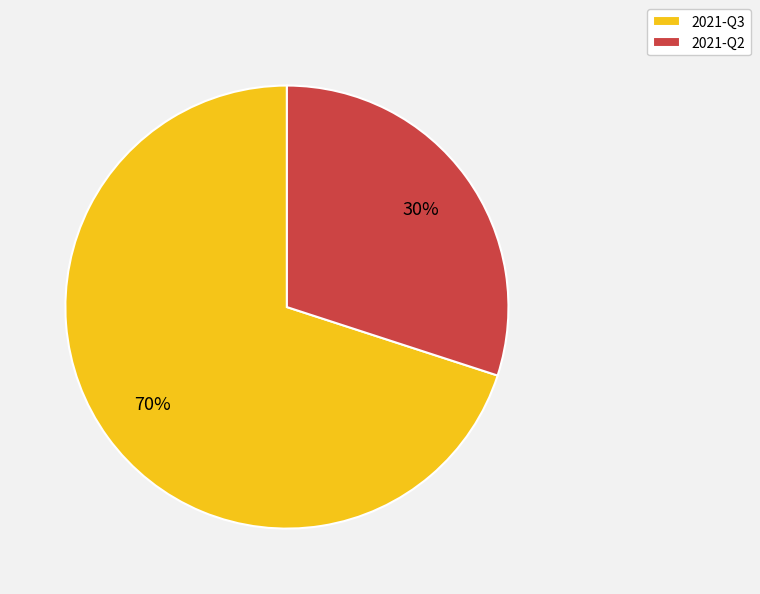

Approximately how many times larger is the value at 2021-Q3 compared to 2021-Q2?

2.3